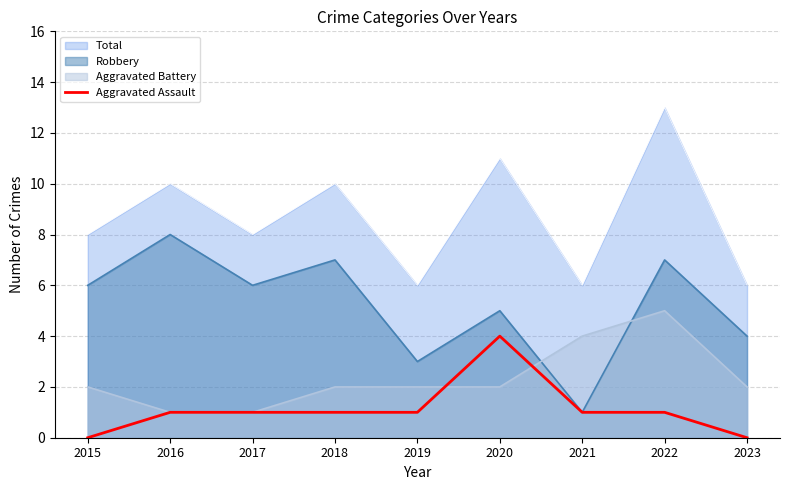

Is it true that the value at 2022 is 2?

False